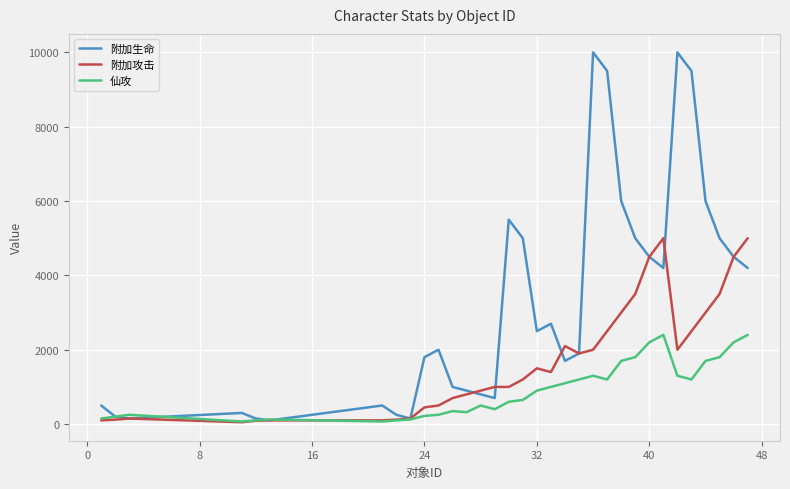

Which series has the largest total across all categories?

附加生命